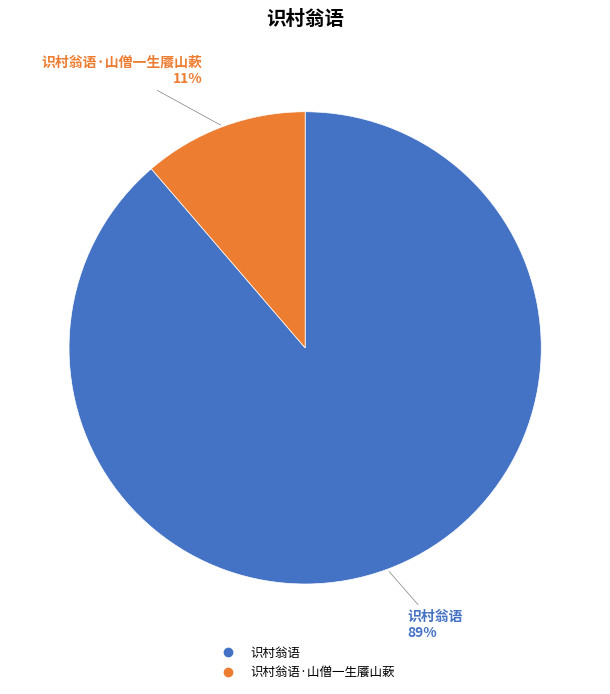

To the nearest percent, what is the average slice percentage?

50%